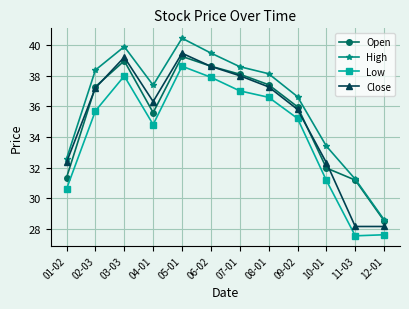

Is the value of High at 02-03 greater than the value of Open at 11-03?

Yes